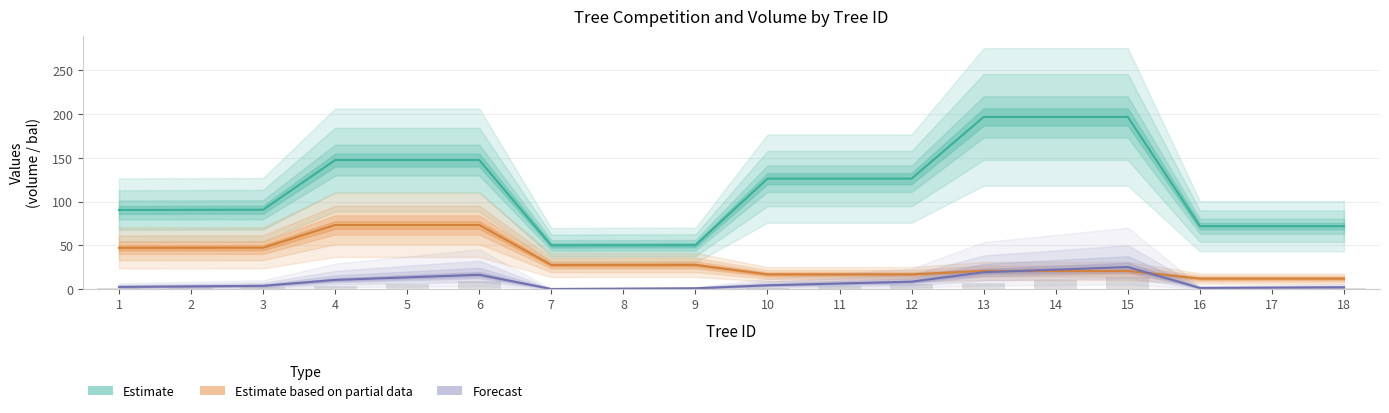

Reading right to left, extract all data points from this chart.

bal: 18=2.0	17=1.6	16=1.2	15=25.1	14=22.1	13=19.2	12=8.3	11=6.2	10=4.2	9=0.8	8=0.4	7=0.0	6=16.2	5=13.3	4=10.3	3=3.6	2=3.0	1=2.4
bal_intrasp: 18=0.8	17=0.4	16=0.0	15=13.2	14=10.2	13=7.3	12=5.3	11=3.2	10=1.2	9=0.8	8=0.4	7=0.0	6=8.9	5=6.0	4=3.0	3=2.4	2=1.8	1=1.2
bole_v: 18=71.9	17=71.9	16=71.9	15=196.8	14=196.8	13=196.8	12=126.3	11=126.3	10=126.3	9=50.0	8=49.9	7=49.8	6=147.5	5=147.5	4=147.5	3=90.7	2=90.5	1=90.4
bark_v: 18=11.9	17=11.9	16=11.9	15=20.6	14=20.6	13=20.6	12=16.7	11=16.7	10=16.7	9=27.5	8=27.5	7=27.4	6=73.2	5=73.2	4=73.2	3=47.2	2=47.1	1=47.0